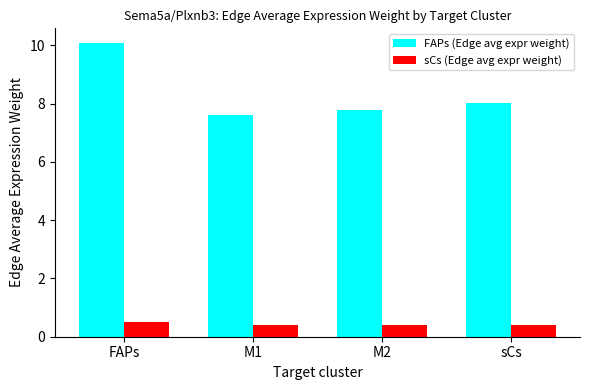

How many categories are shown in the chart?

4